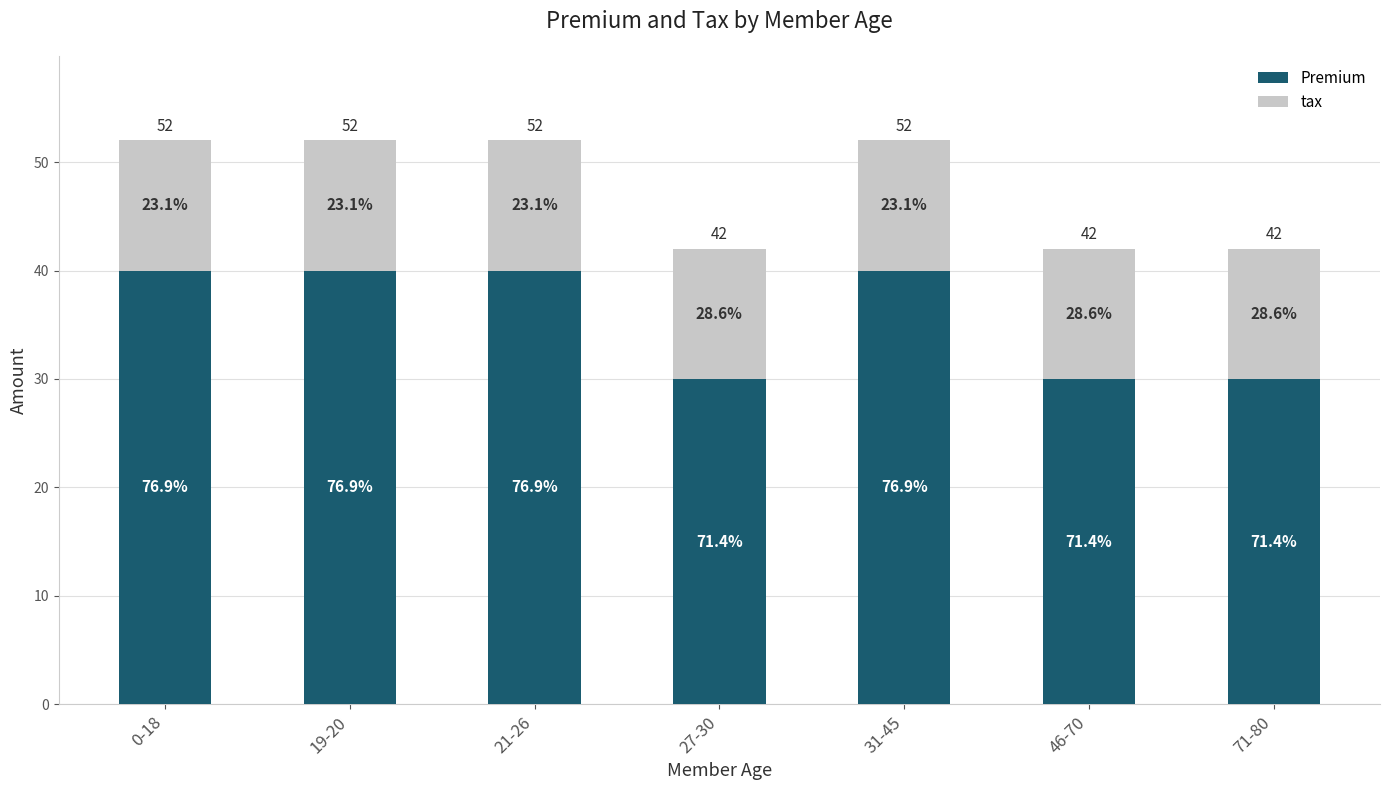

What is the total value across all series at 0-18?

52